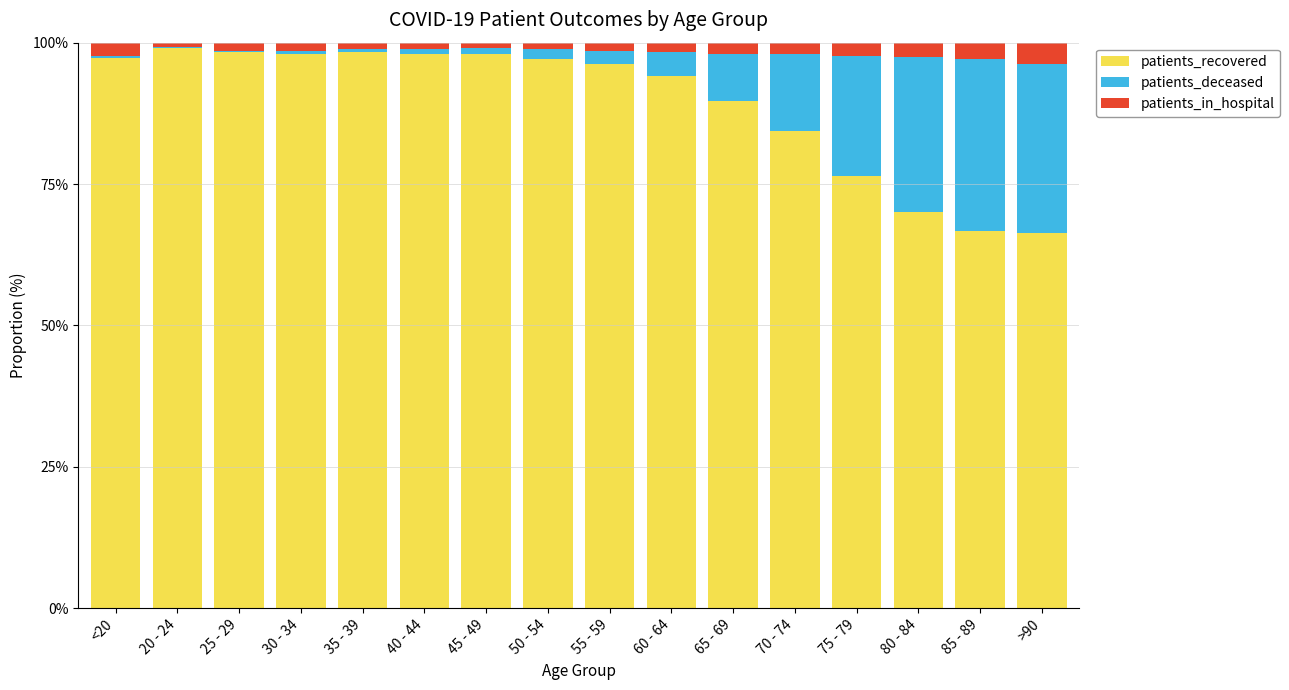

The patients_recovered series shows 93.9 at >90. True or false?

False